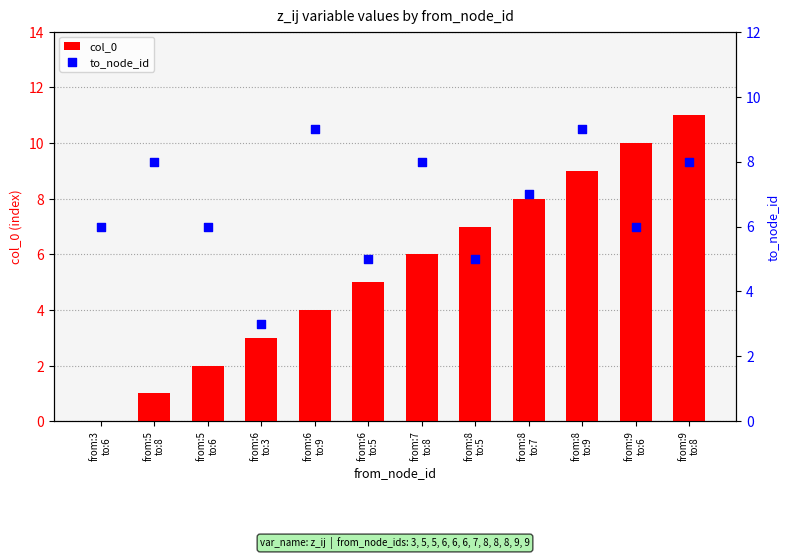

Which series contains the lowest Y value?

col_0